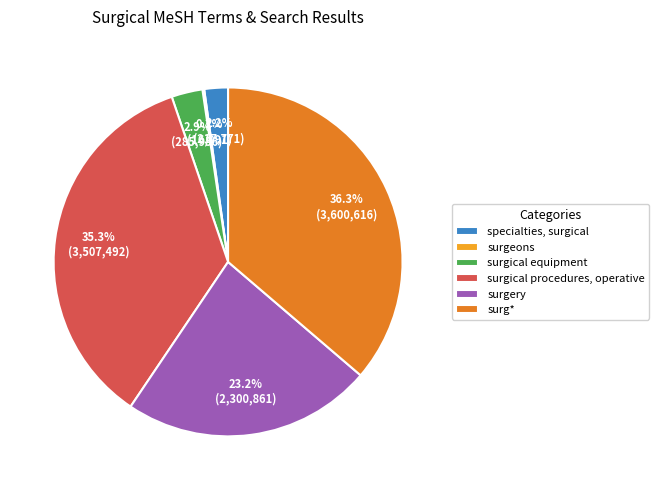

What percentage is the surgical procedures, operative slice, to the nearest percent?

35%